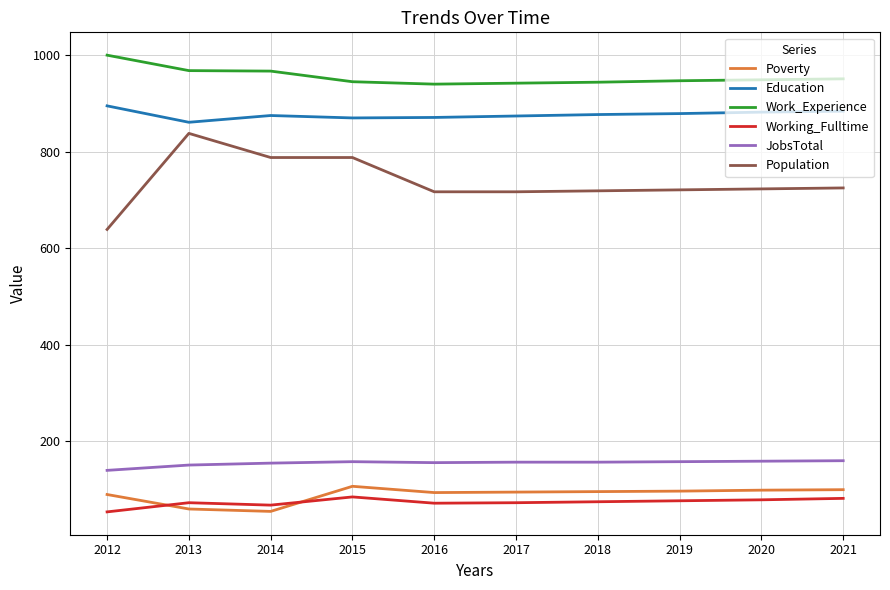

True or false: Population and JobsTotal intersect in this chart.

False